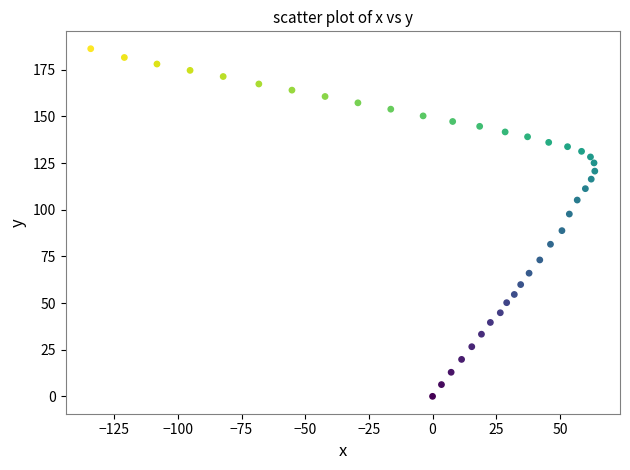

What is the range of X values (max minus min)?

197.9